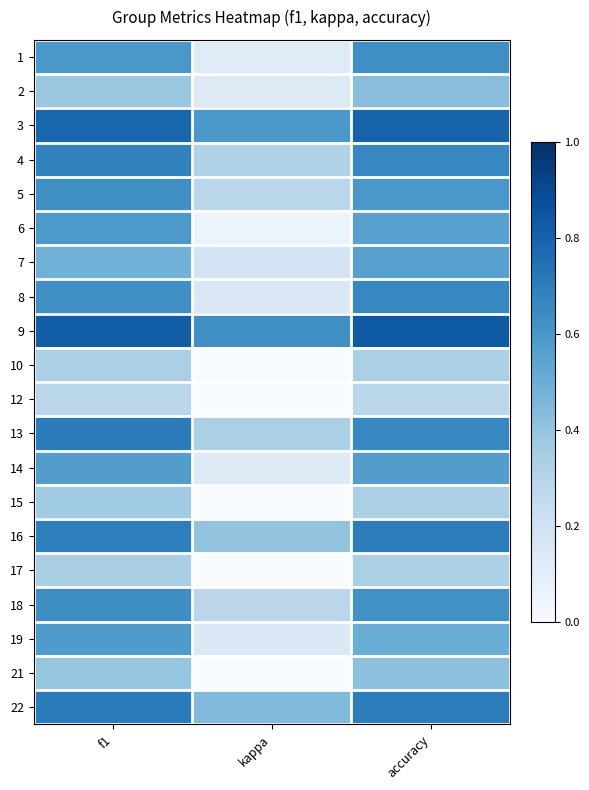

Which has a higher value, f1 or kappa?

f1